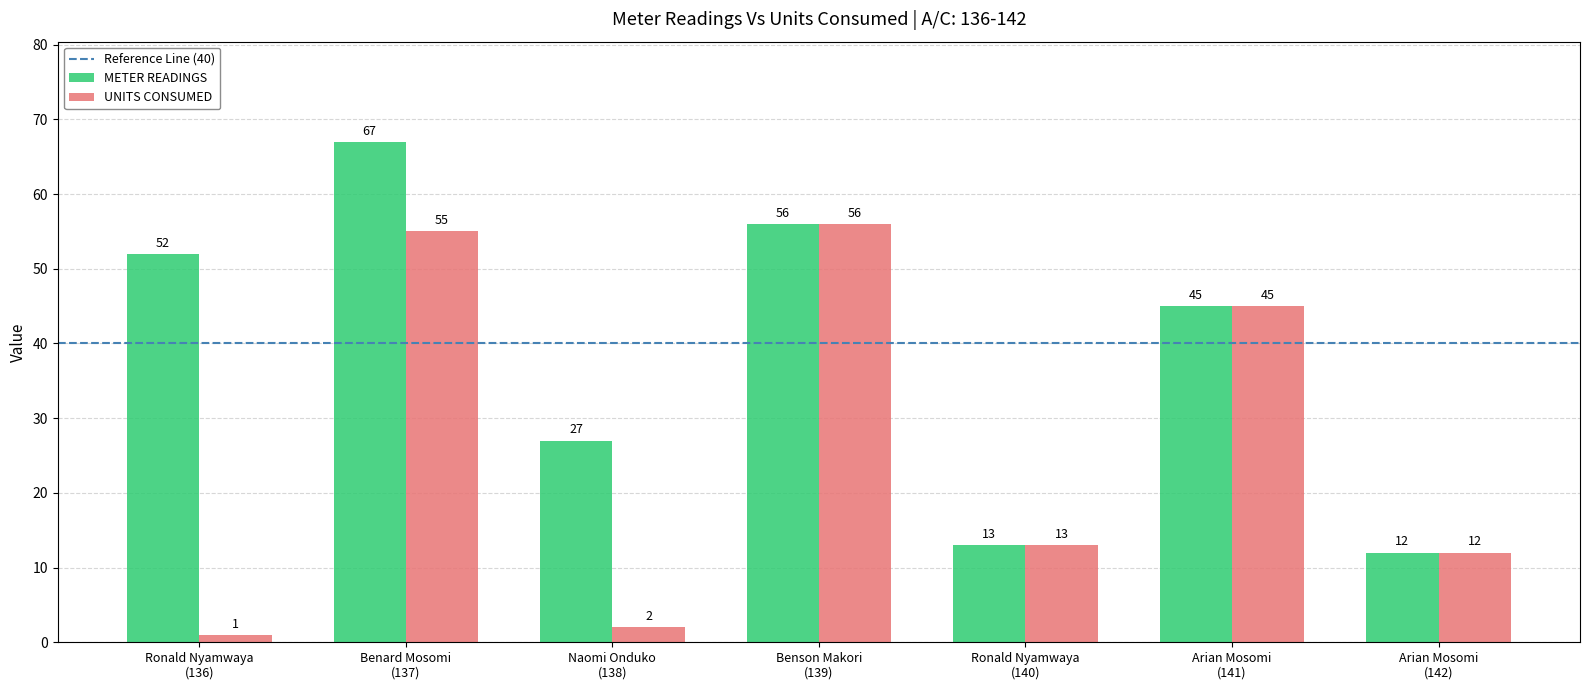

How many series are shown in this chart?

2